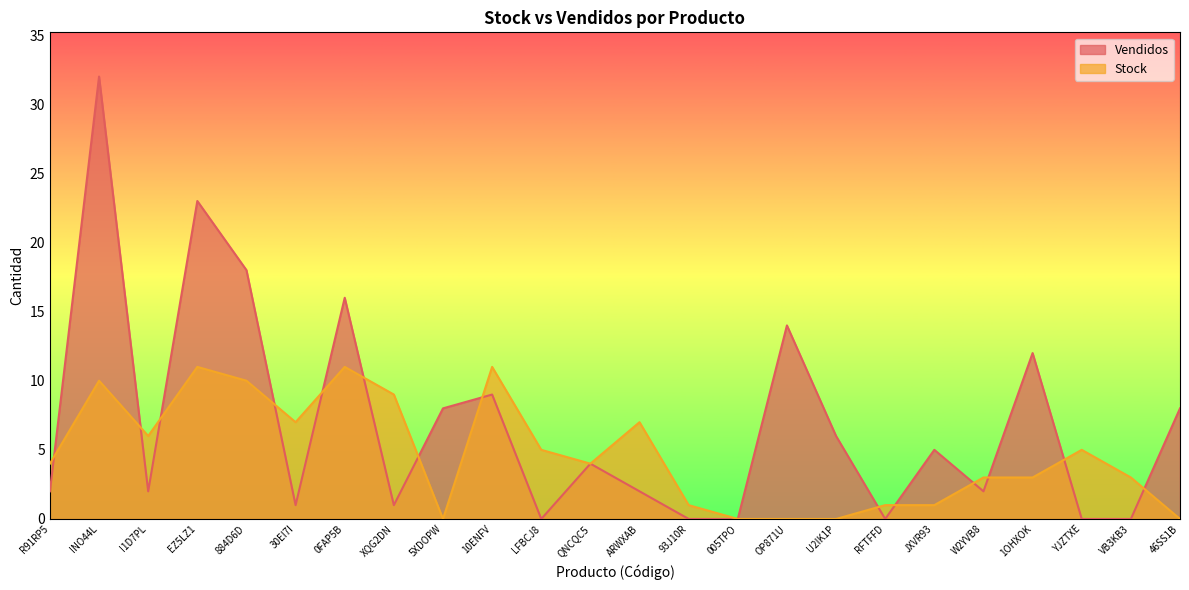

How many values in the Vendidos series are below 4?

12